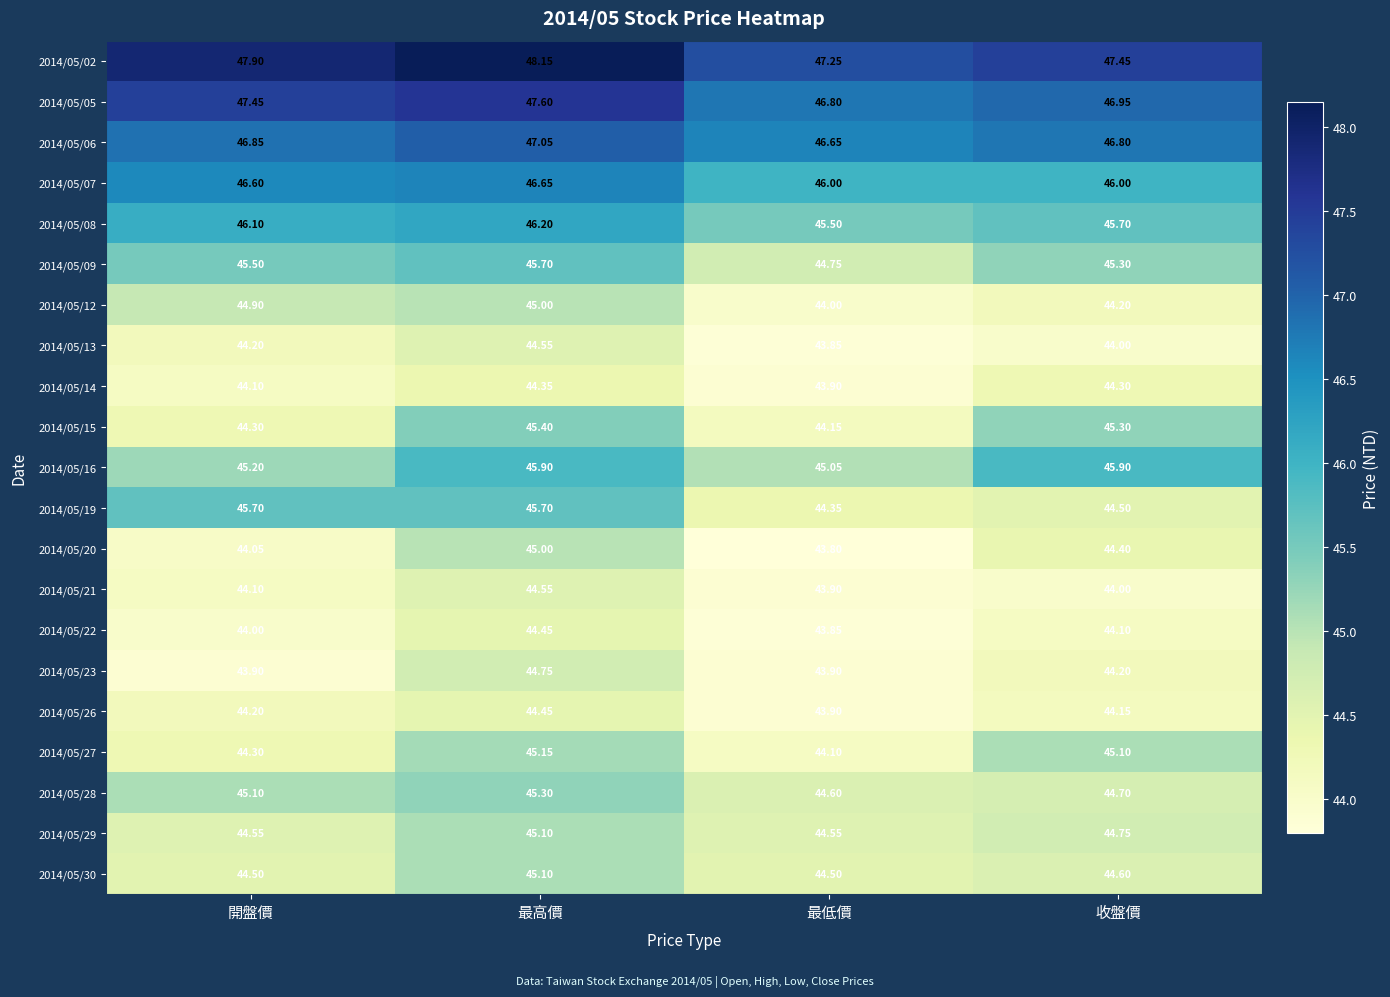

At which category is the sum across all series the highest?

最高價